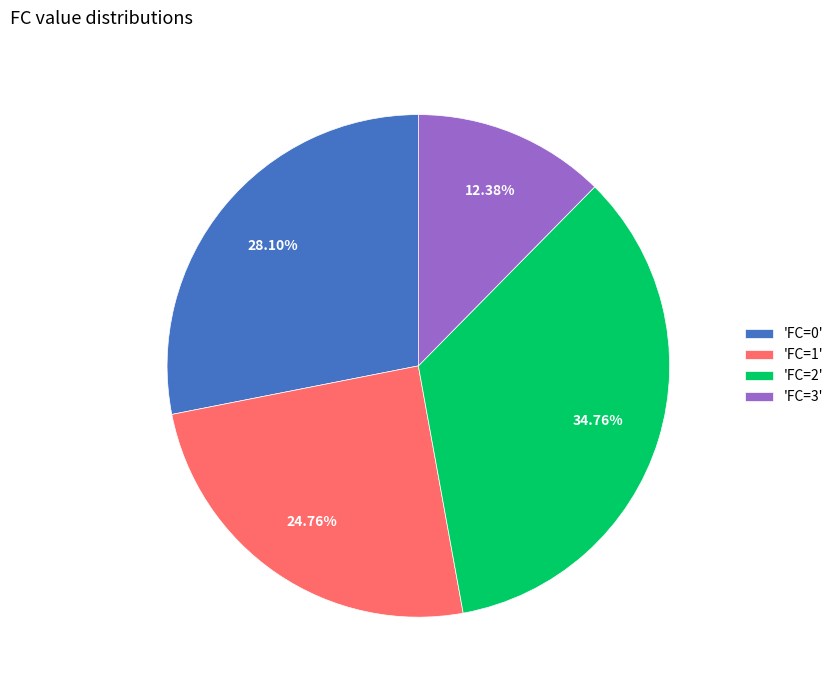

Which slice is the smallest?

'FC=3'